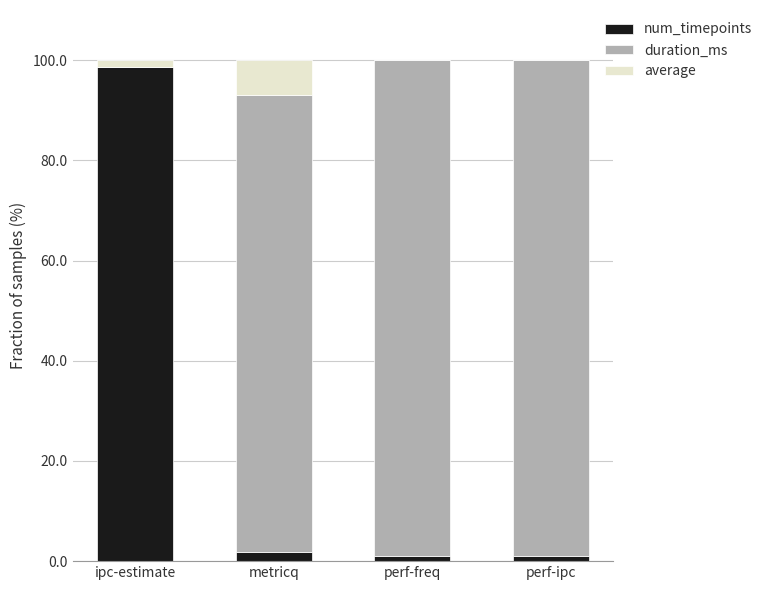

Reading left to right, transcribe the values for num_timepoints.

ipc-estimate=98.6	metricq=1.9	perf-freq=1.0	perf-ipc=1.0